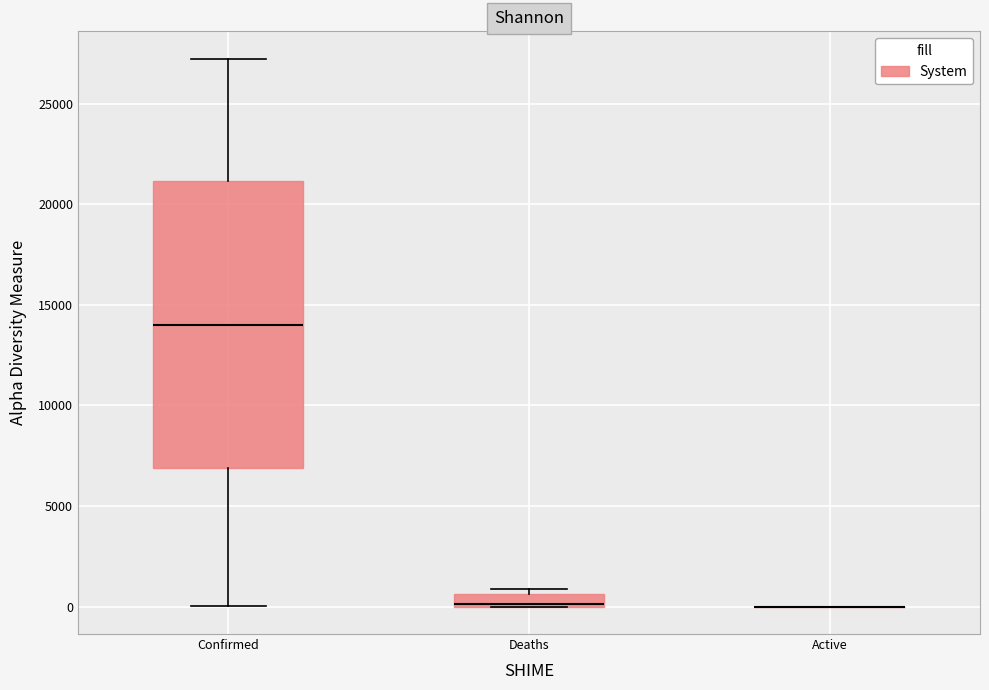

Where is the upper edge of the box for Confirmed on the y-axis? The values are not printed on the chart, so give them approximately, as read against the axis.

21000